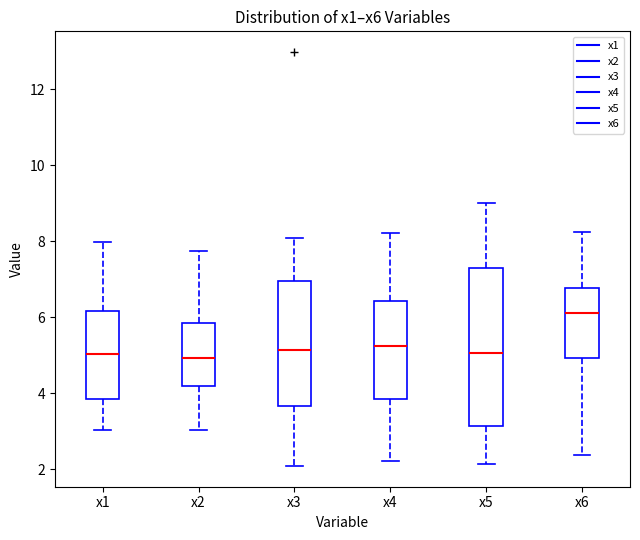

Reading left to right, transcribe this box plot: for each box, give where its median line is, the range the box spans, and where its two whiskers end, as read against the y-axis. The values are not printed on the chart, so give them approximately, as read against the axis.

x1: median 5.0, box 3.8 to 6.2, whiskers 3.0 to 8.0
x2: median 5.0, box 4.2 to 5.8, whiskers 3.0 to 7.8
x3: median 5.2, box 3.6 to 7.0, whiskers 2.0 to 8.0
x4: median 5.2, box 3.8 to 6.4, whiskers 2.2 to 8.2
x5: median 5.0, box 3.2 to 7.2, whiskers 2.2 to 9.0
x6: median 6.2, box 5.0 to 6.8, whiskers 2.4 to 8.2